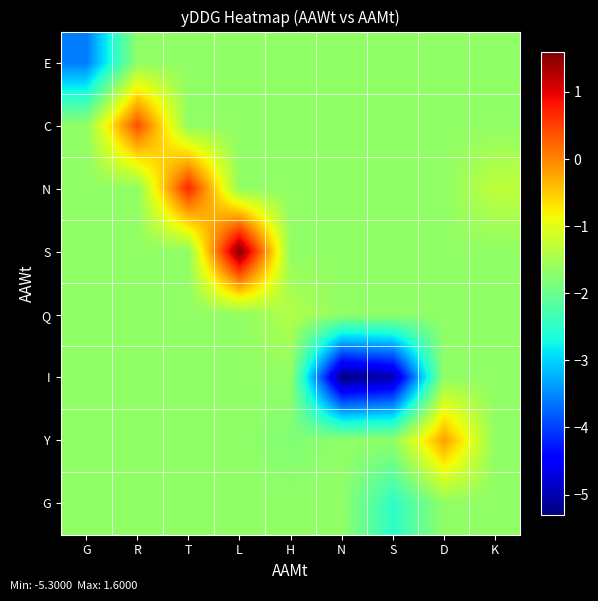

Which series changed the most between T and K?

N